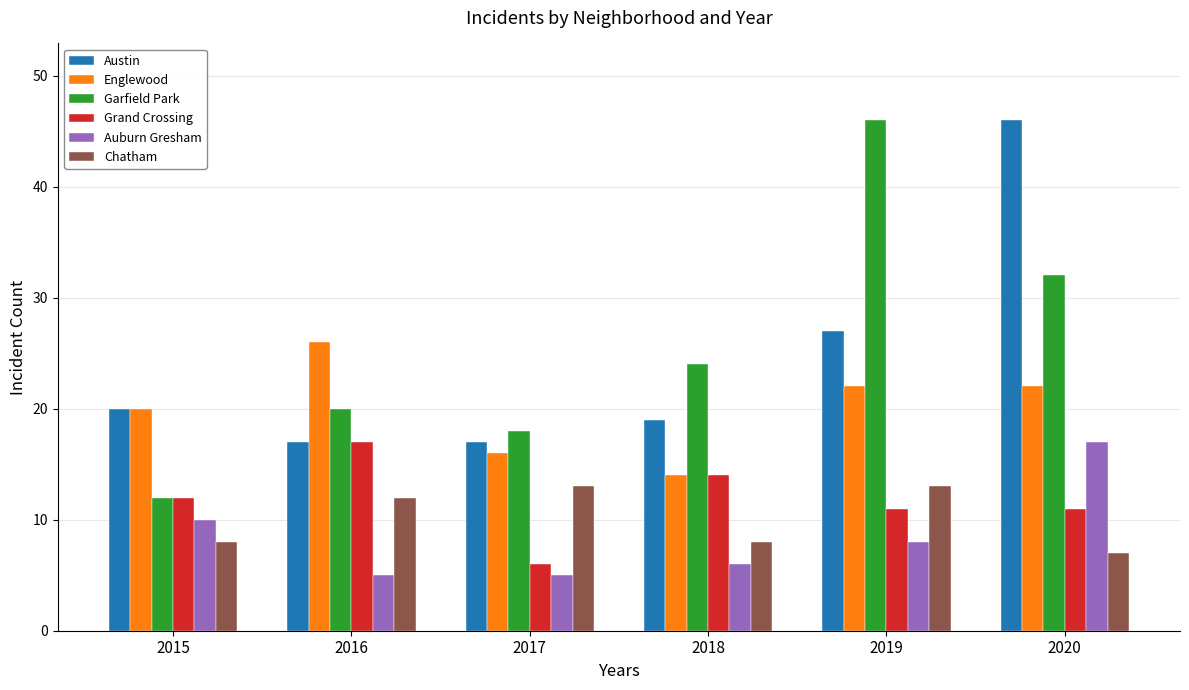

True or false: Chatham has a value of 17 at 2016.

False